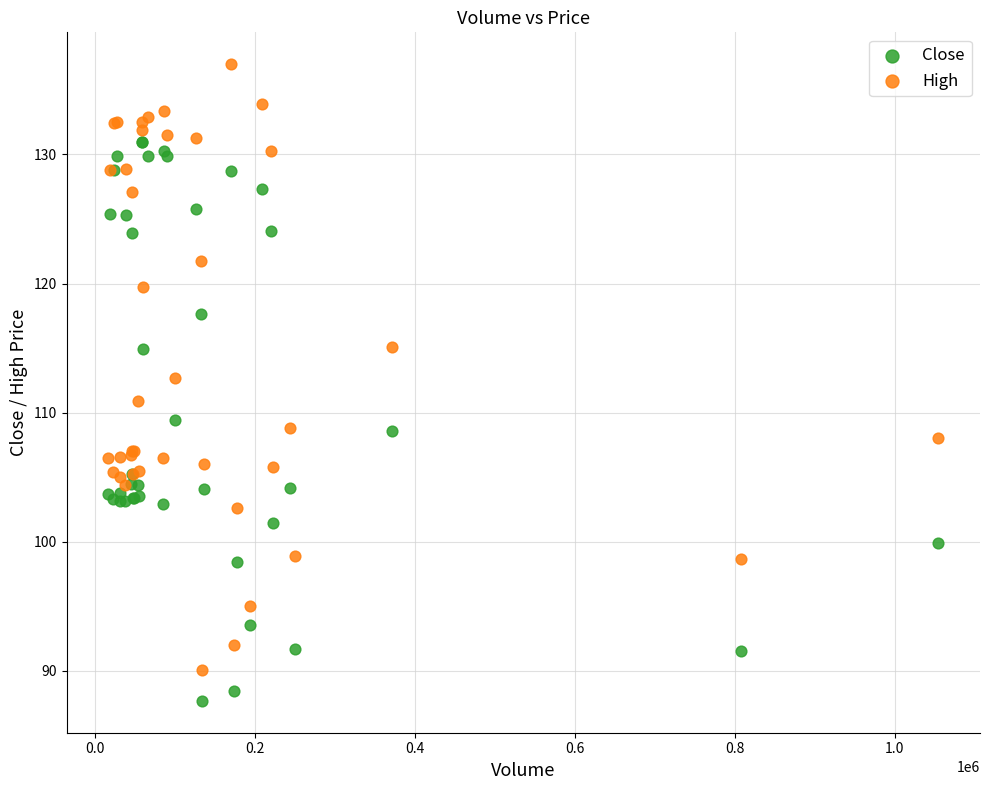

Which series contains the lowest Y value?

Close